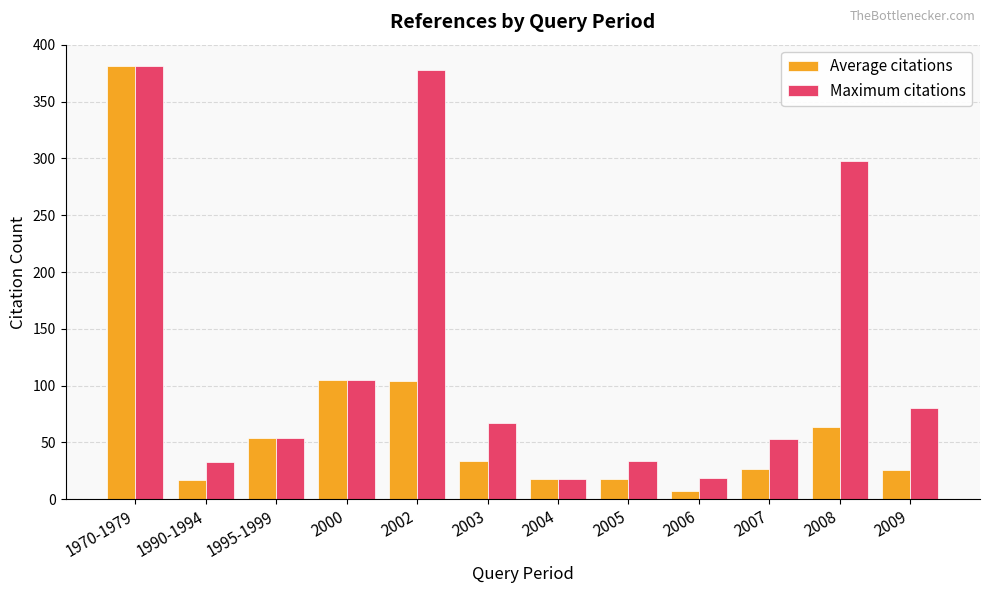

Which series changed the most between 1970-1979 and 2009?

Average citations